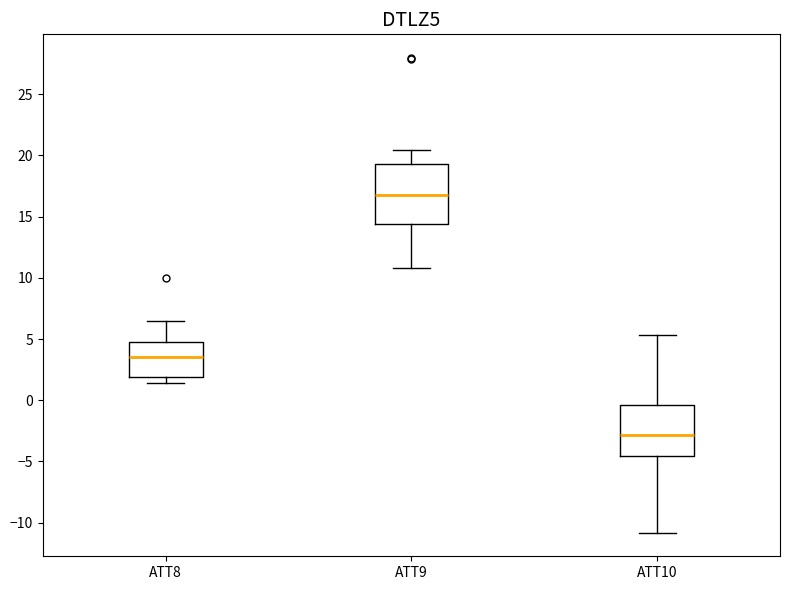

Reading left to right, read every box against the y-axis: the position of its median line, the range the box covers, and the ends of its whiskers. The values are not printed on the chart, so give them approximately, as read against the axis.

ATT8: median 3.5, box 2.0 to 4.5, whiskers 1.5 to 6.5
ATT9: median 17.0, box 14.5 to 19.5, whiskers 11.0 to 20.5
ATT10: median -3.0, box -4.5 to -0.5, whiskers -11.0 to 5.5